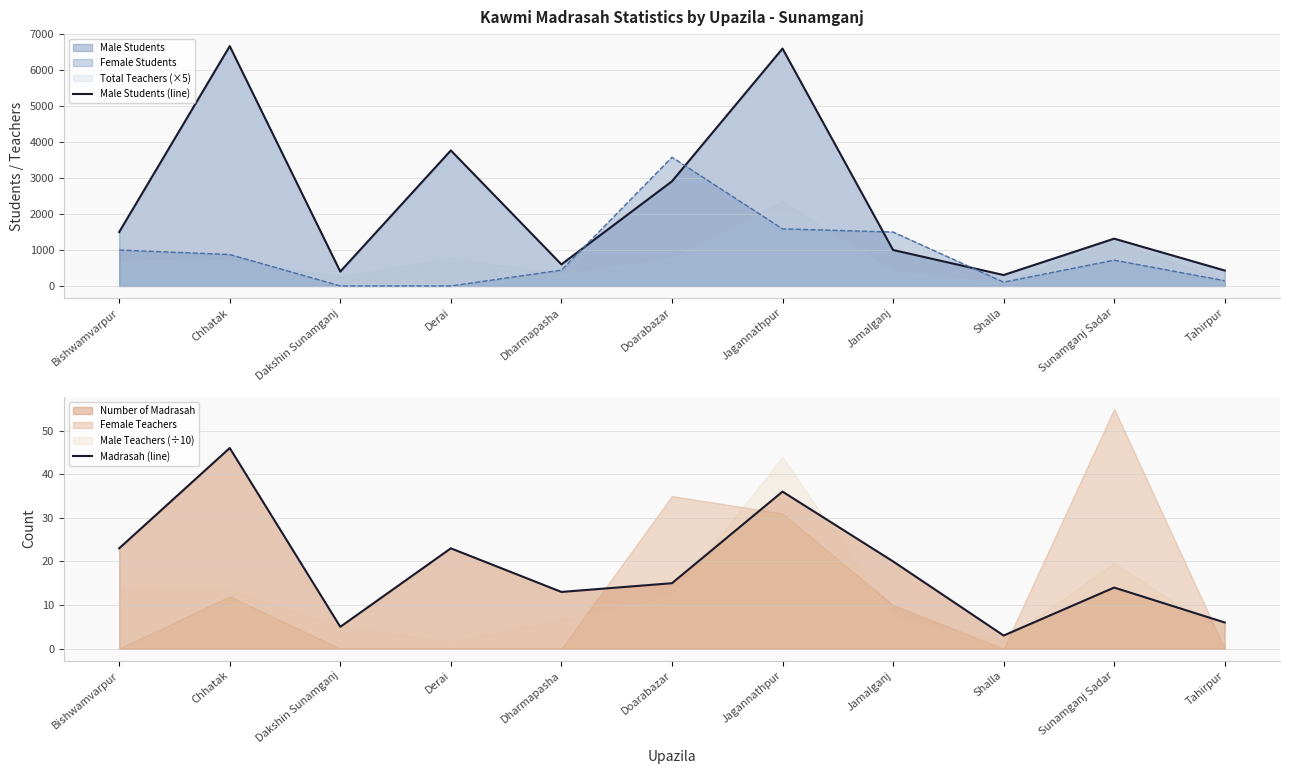

What is the difference between the maximum and minimum values in the Male Students (line) series?

6367